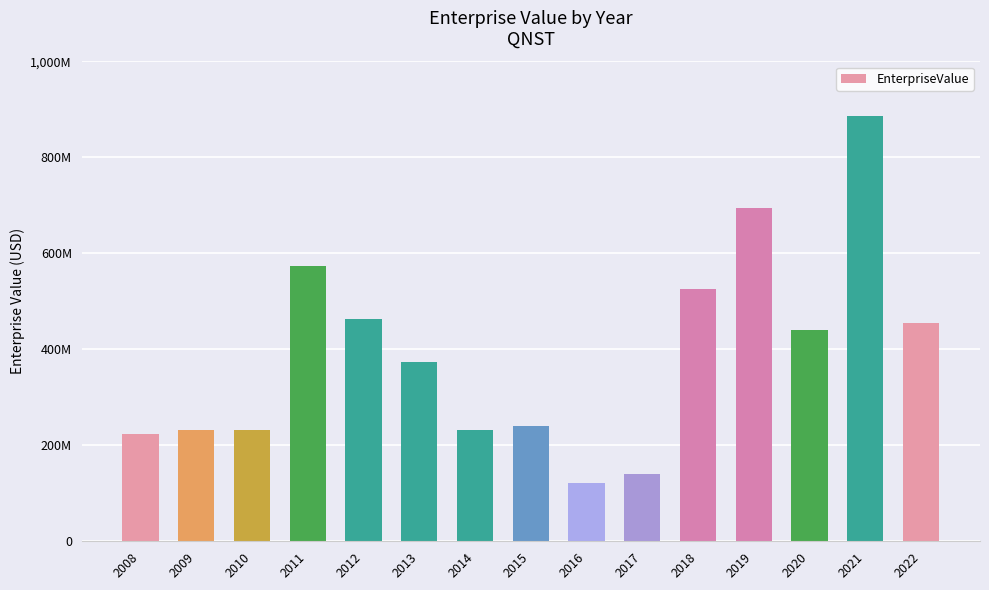

What is the smallest value displayed?

121739350.0